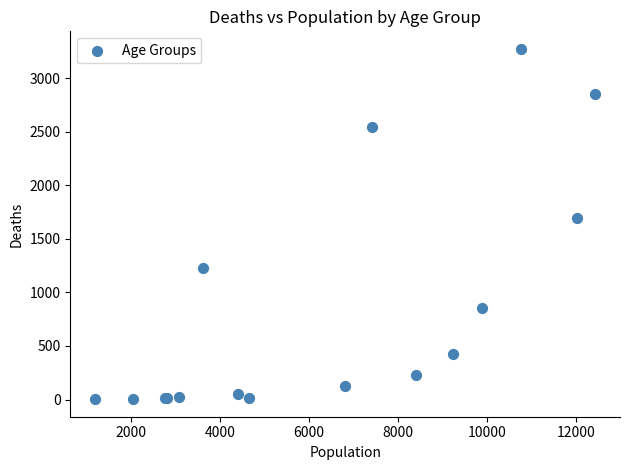

What Y value in the scatter plot is closest to 1638?

1690